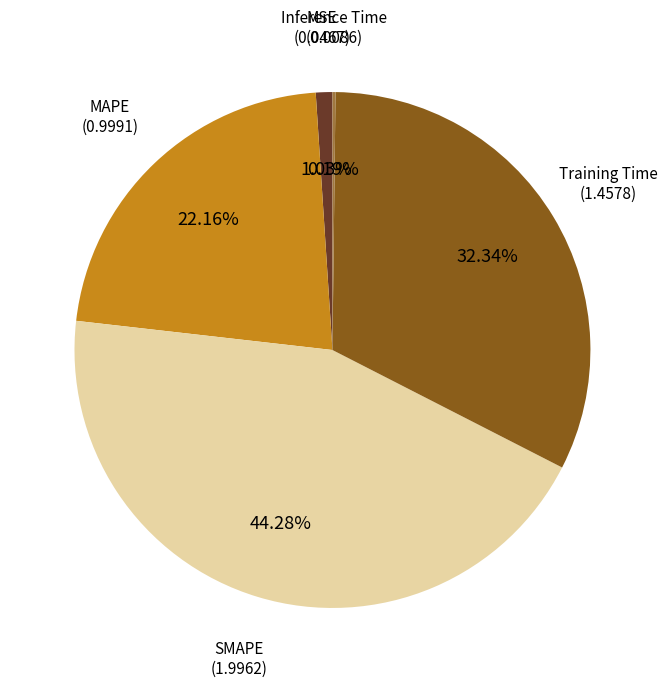

Is there a majority slice in this chart?

No